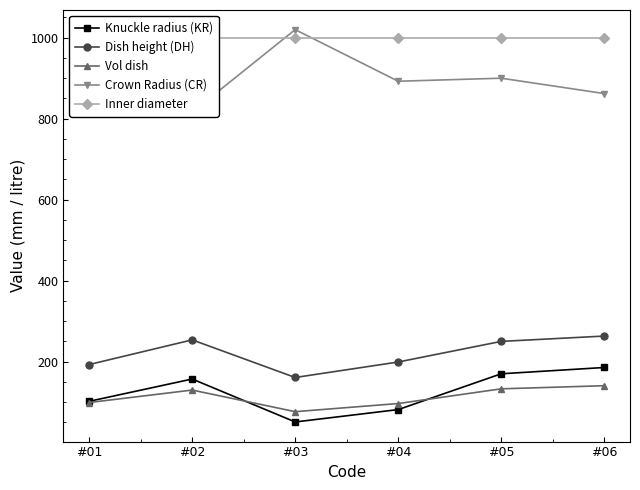

True or false: Inner diameter has more than 2 points higher than both neighbors.

False